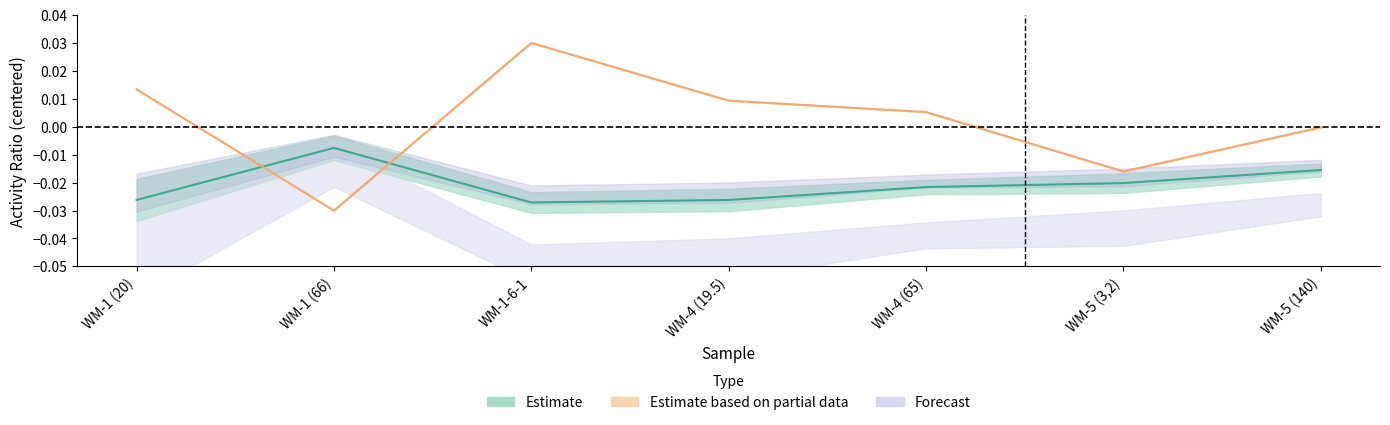

How many lines are shown in the chart?

2